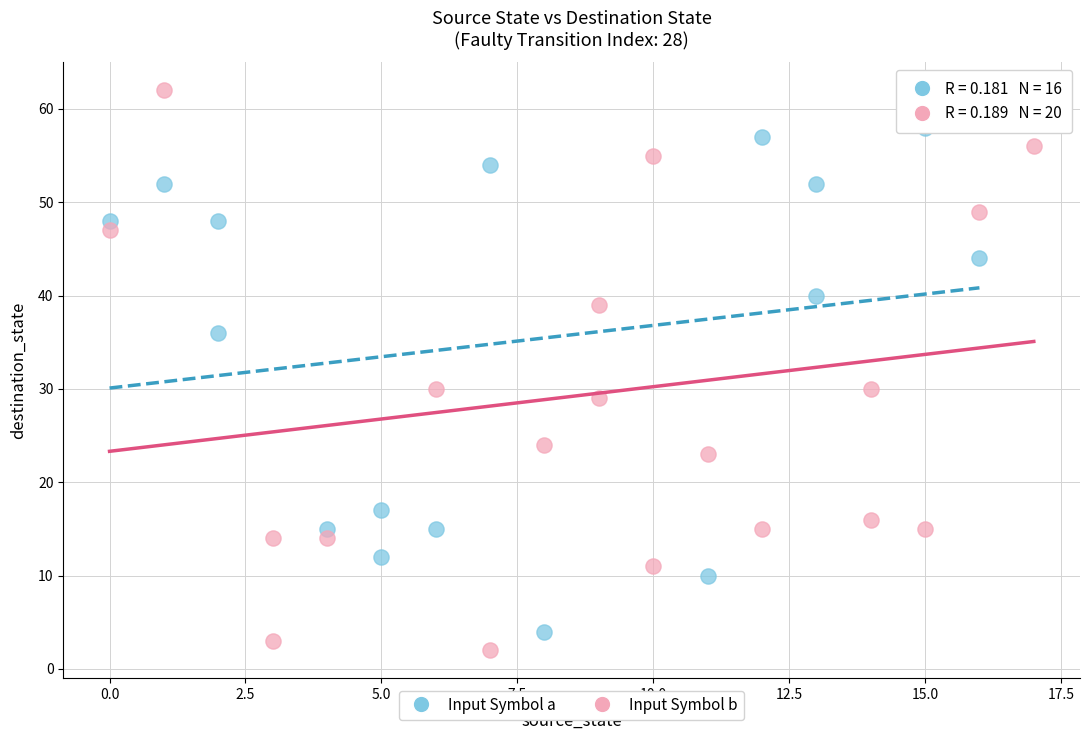

Which series contains the lowest Y value?

Input Symbol b